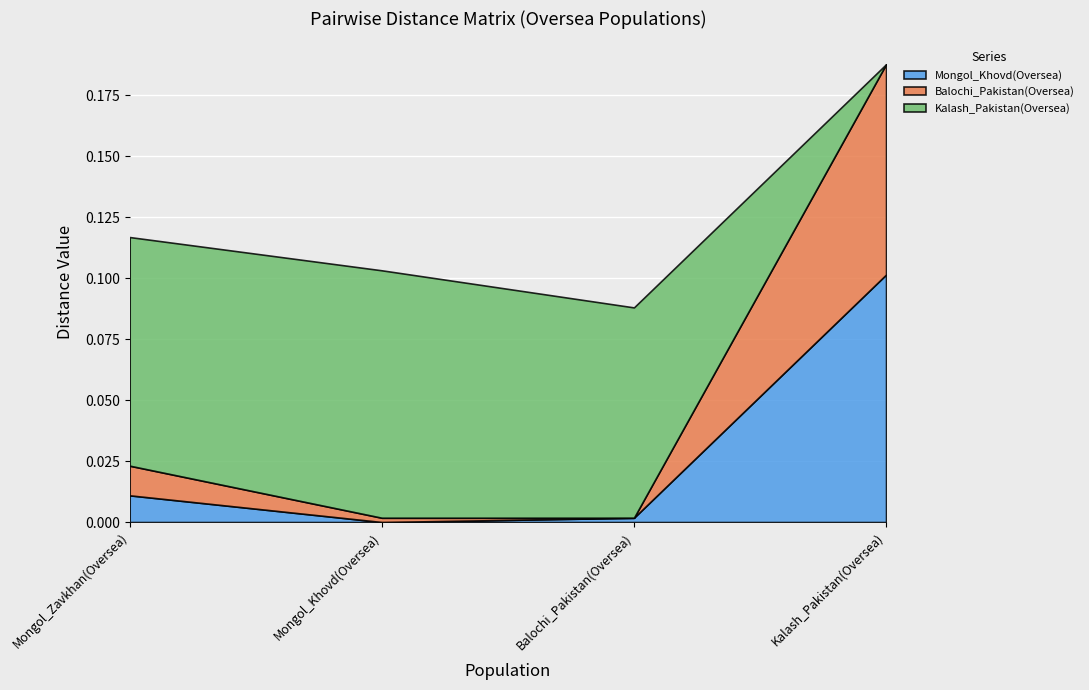

What is the label of the 4th point from the left?

Kalash_Pakistan(Oversea)